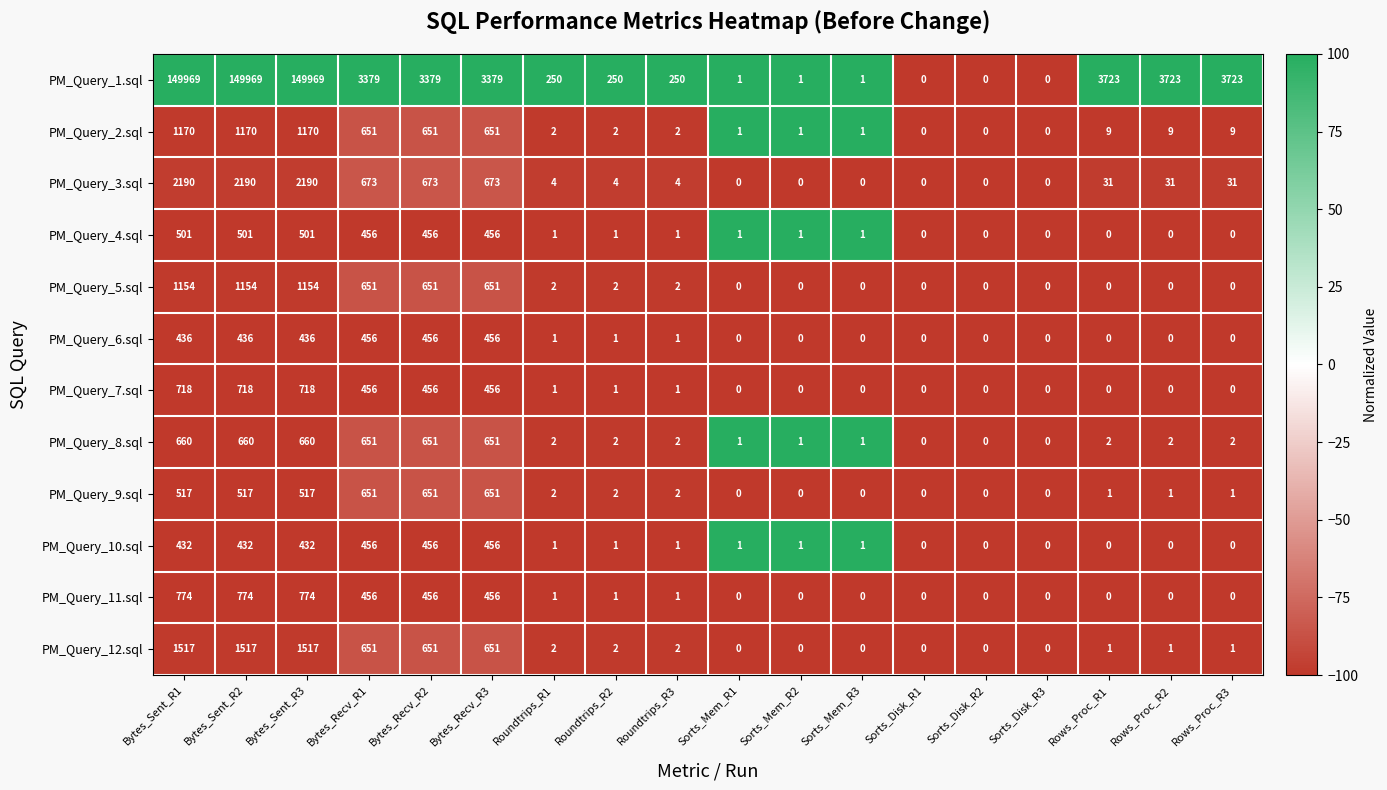

What is the maximum value shown in the chart?

149969